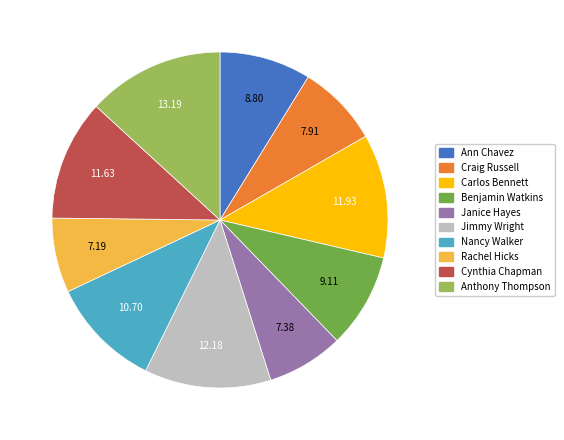

Approximately how many times larger is the value at Benjamin Watkins compared to Craig Russell?

1.2